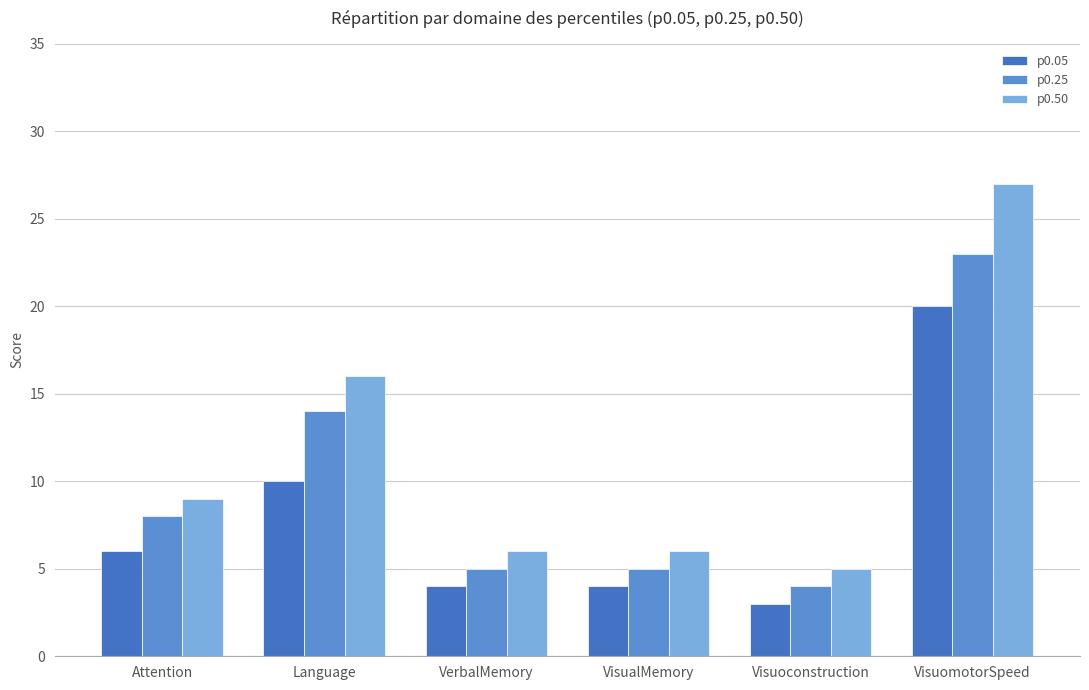

At VisuomotorSpeed, list the series in order from largest to smallest.

p0.50, p0.25, p0.05